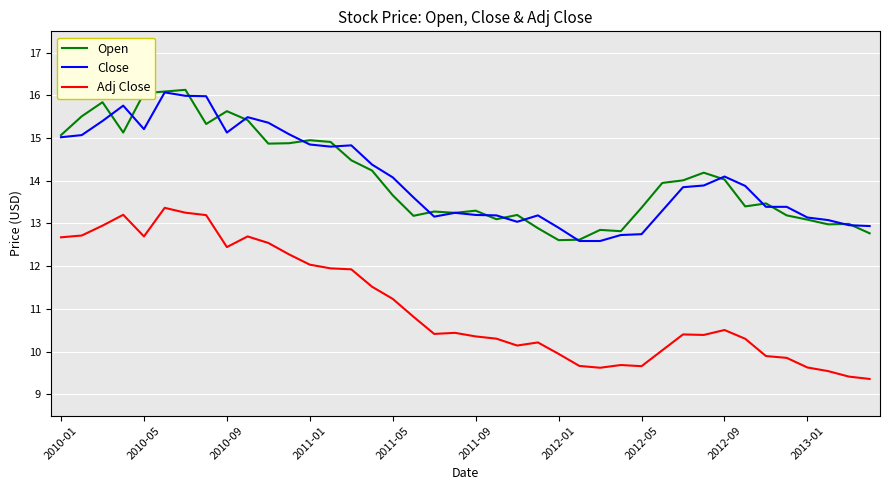

What are all the series names shown in the legend?

Open, Close, Adj Close